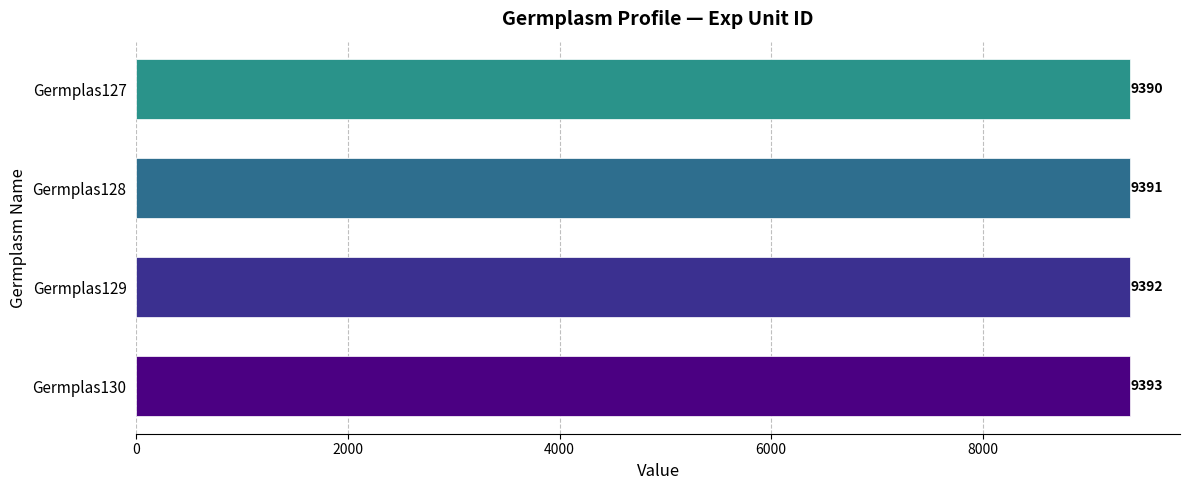

What is the approximate value at Germplas127?

9390